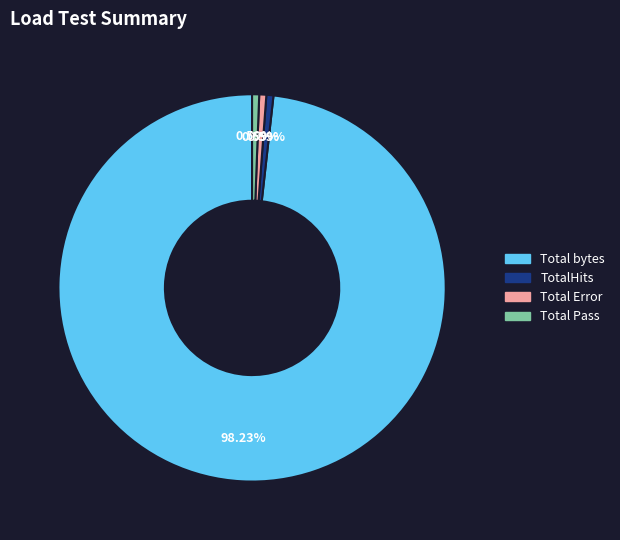

Do TotalHits and Total bytes together represent more than half of the pie?

Yes